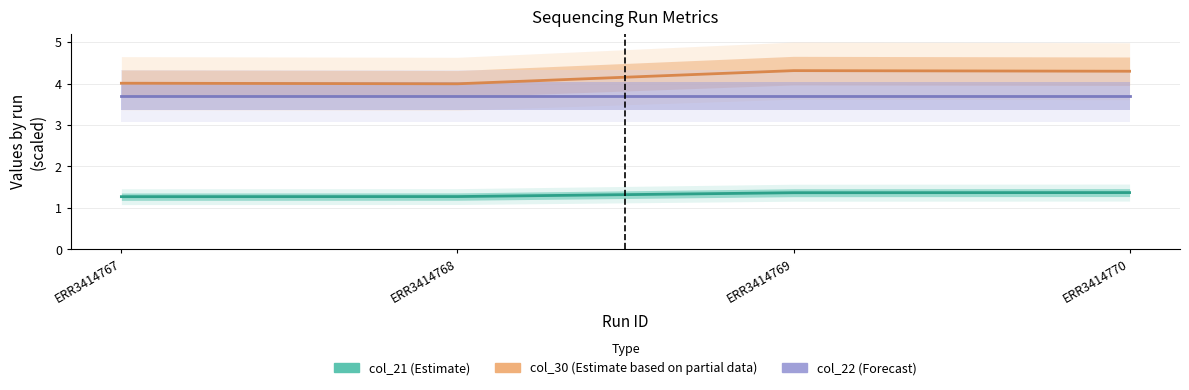

List the labels in order of col_30 (Estimate based on partial data) value, largest first.

ERR3414769, ERR3414770, ERR3414767, ERR3414768